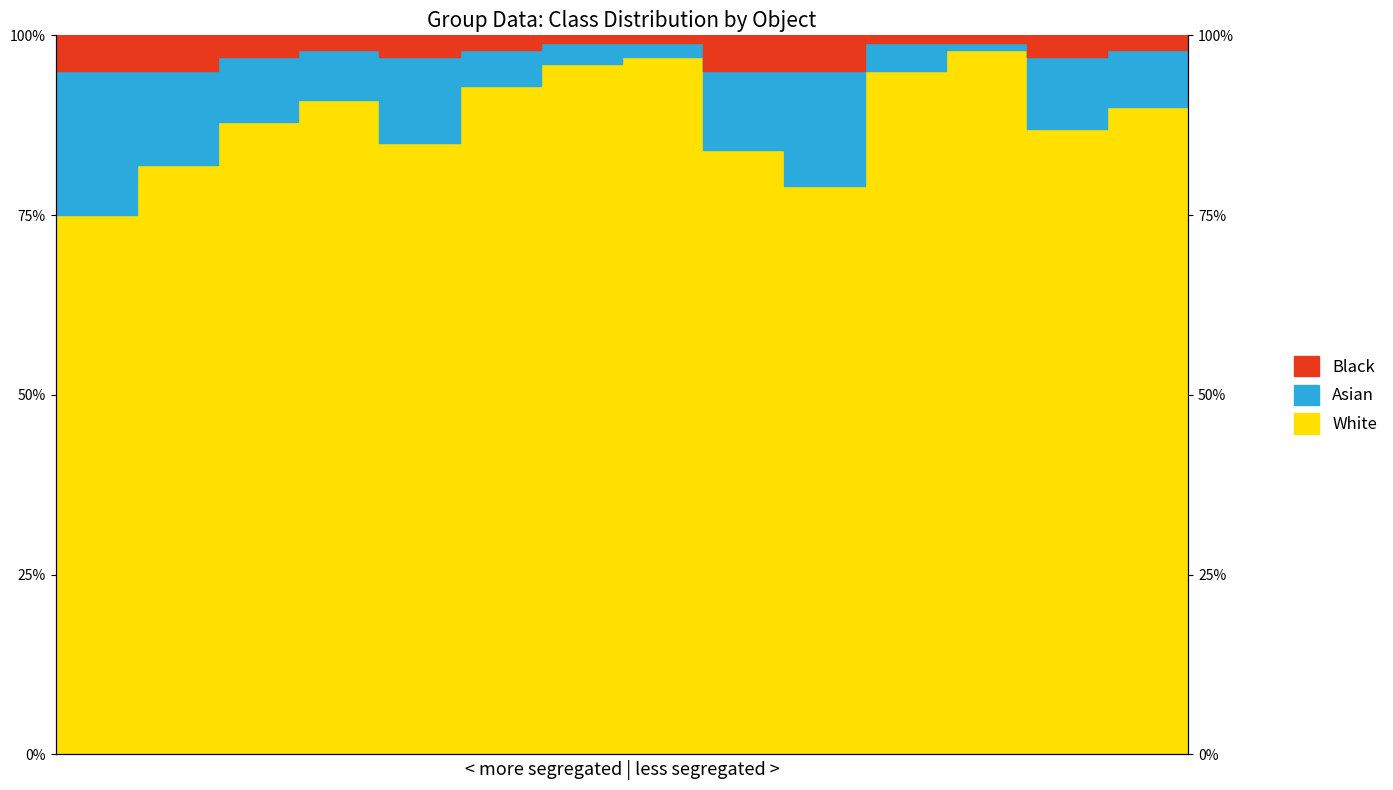

The value of White at 17 is 93. True or false?

True